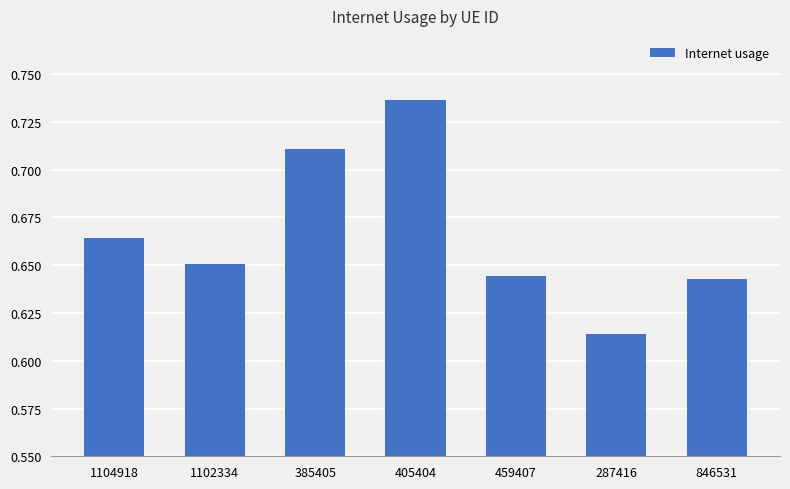

What is the sum of the values at 459407 and 385405?

1.4